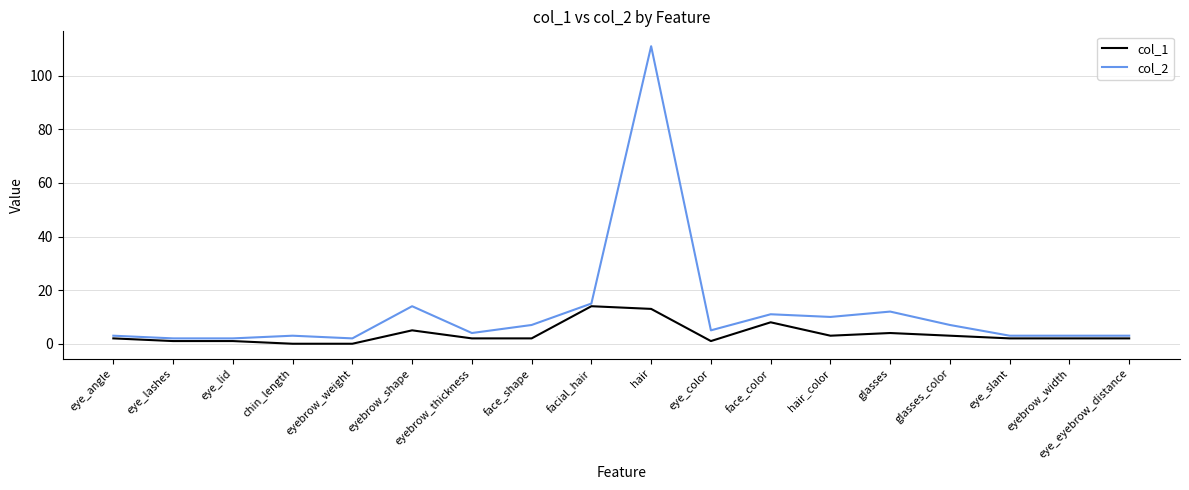

True or false: col_1 and col_2 intersect in this chart.

False